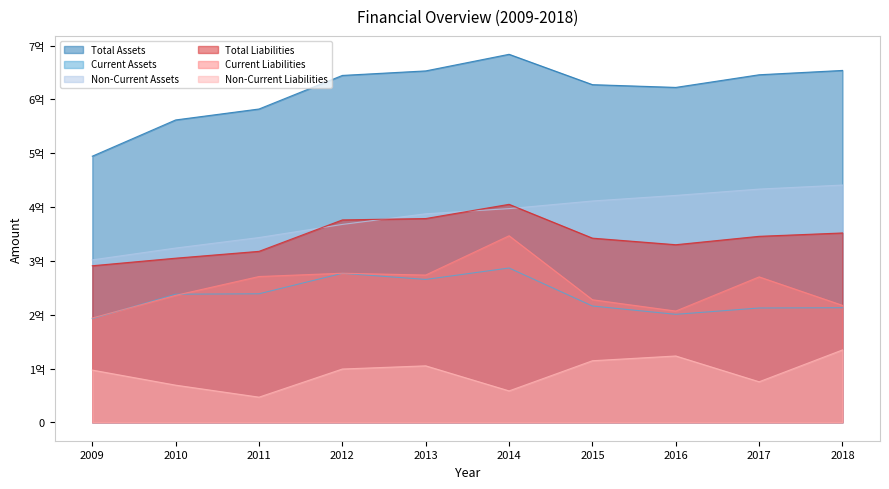

What are all the series names shown in the legend?

Total Assets, Current Assets, Non-Current Assets, Total Liabilities, Current Liabilities, Non-Current Liabilities